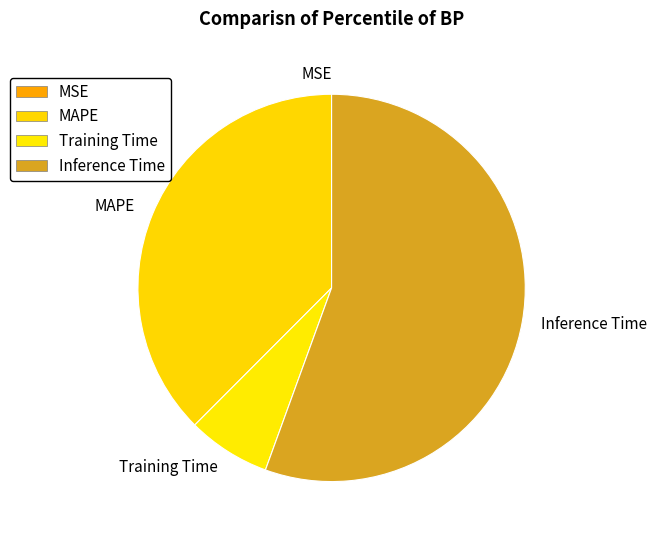

Which slice is the largest?

Inference Time